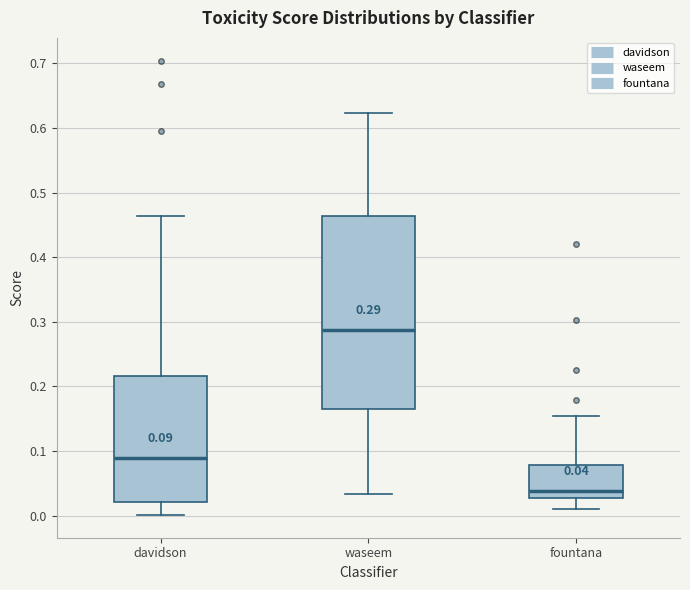

Which box is the tallest, from its lower edge to its upper edge?

waseem